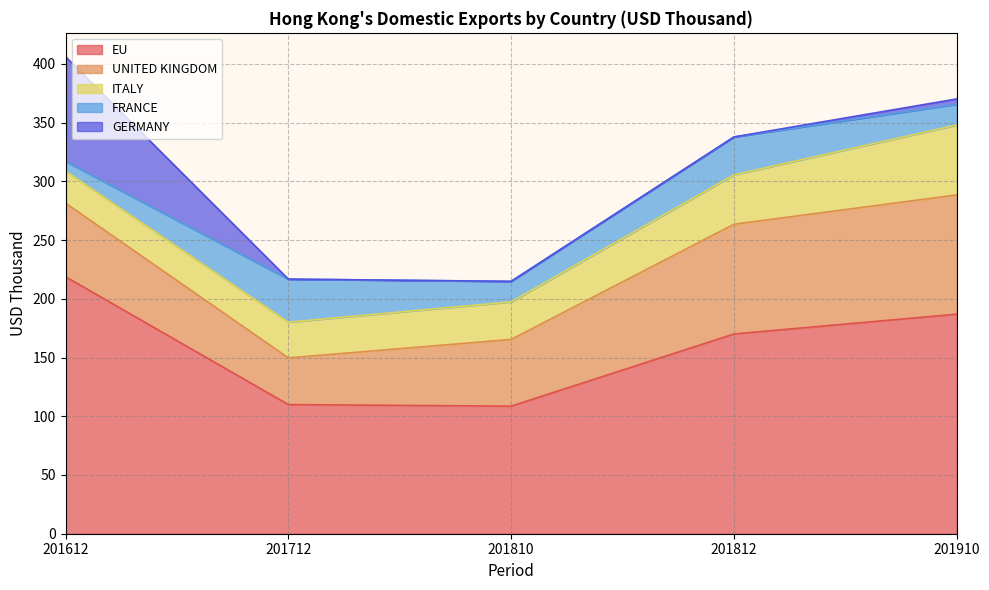

Does the chart have visible grid lines?

Yes